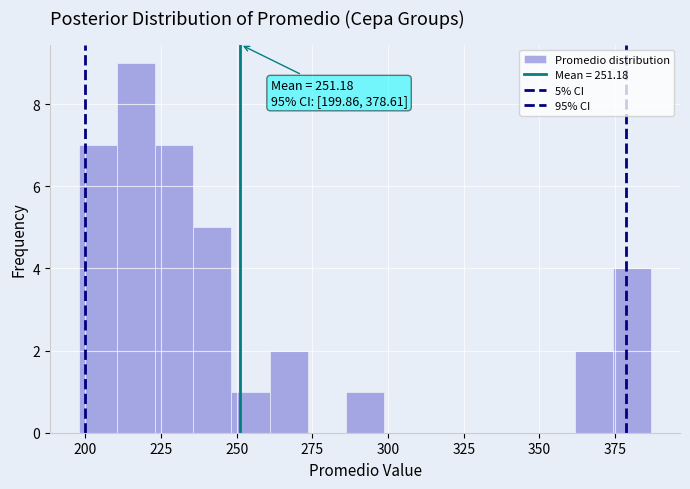

Read against the x-axis, roughly where is the centre of the tallest bar?

215